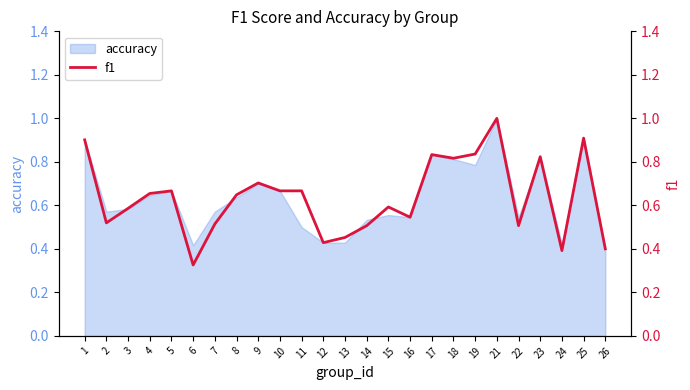

How many lines are shown in the chart?

1